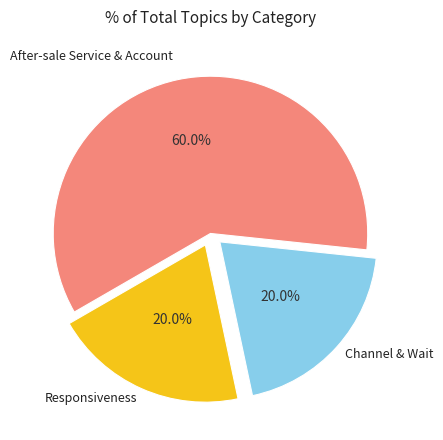

Is there a majority slice in this chart?

Yes